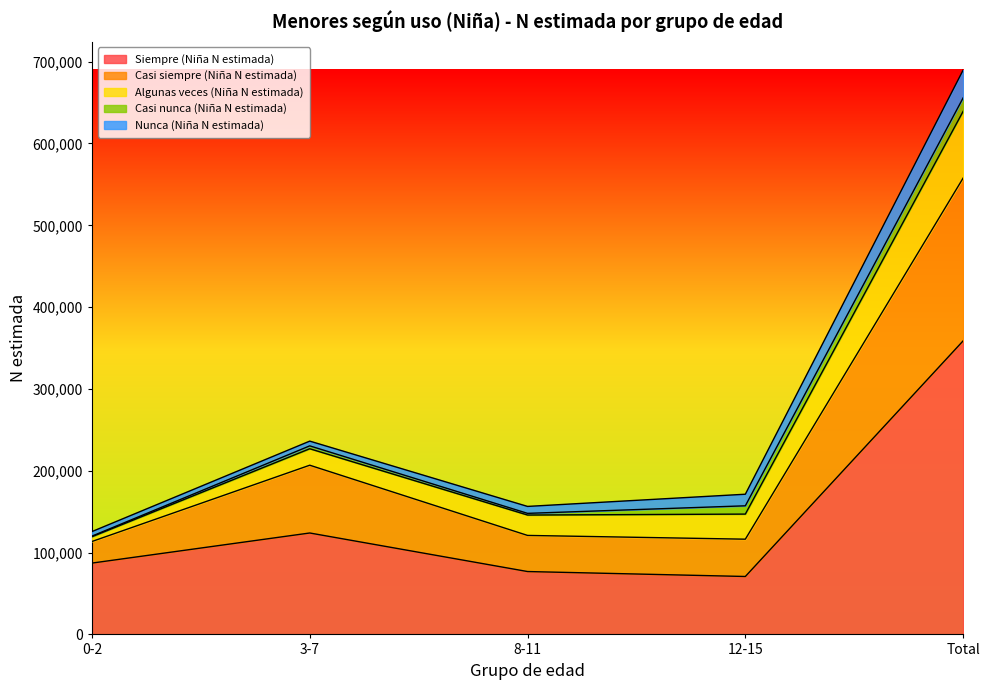

Reading right to left, list all the values displayed in this chart.

Siempre (Niña N estimada): 358778	70794	76847	123962	87175
Casi siempre (Niña N estimada): 198953	45591	44140	82835	26387
Algunas veces (Niña N estimada): 81557	30669	24911	20124	5852
Casi nunca (Niña N estimada): 16412	10126	2051	3521	714
Nunca (Niña N estimada): 34011	14158	8484	5808	5561